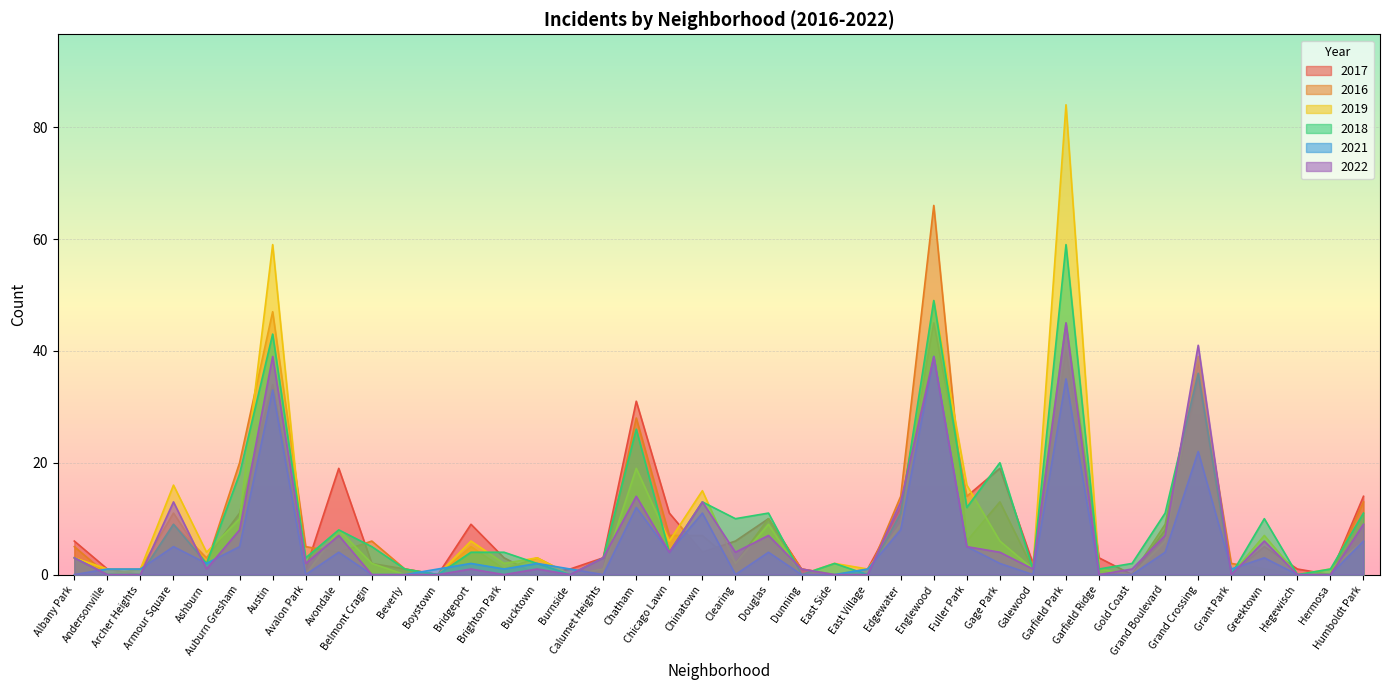

What is the maximum value shown in the chart?

84